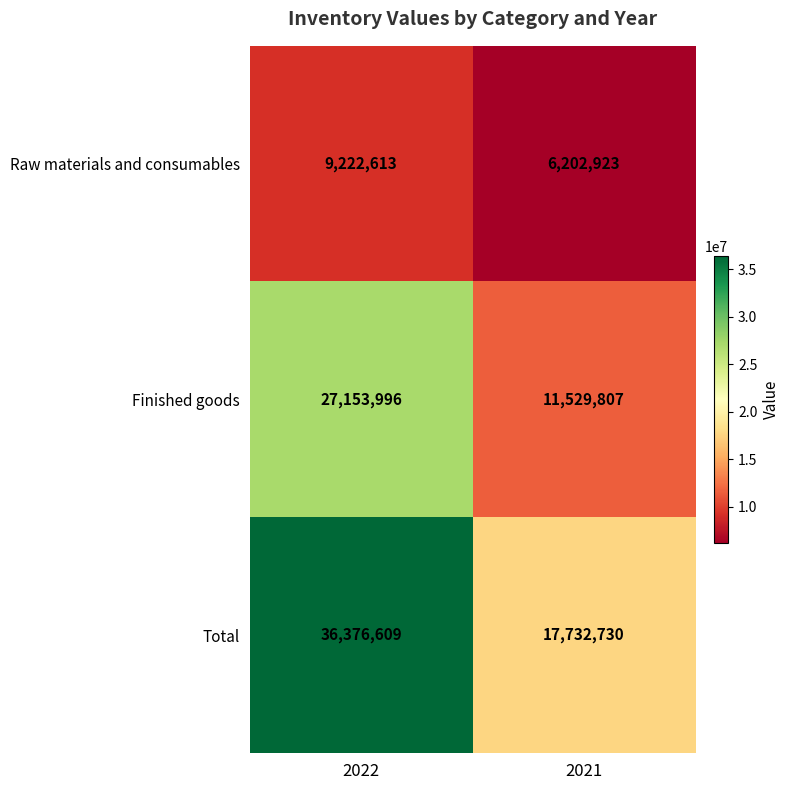

At 2022, list the series in order from smallest to largest.

Raw materials and consumables, Finished goods, Total